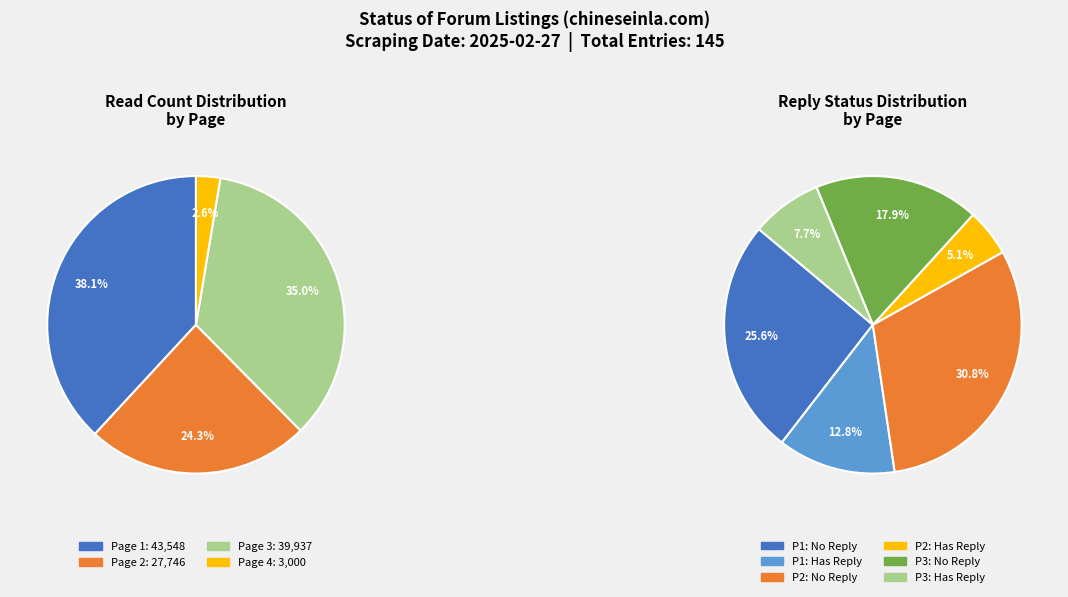

Is it true that Page 7 is 1% of the pie?

False